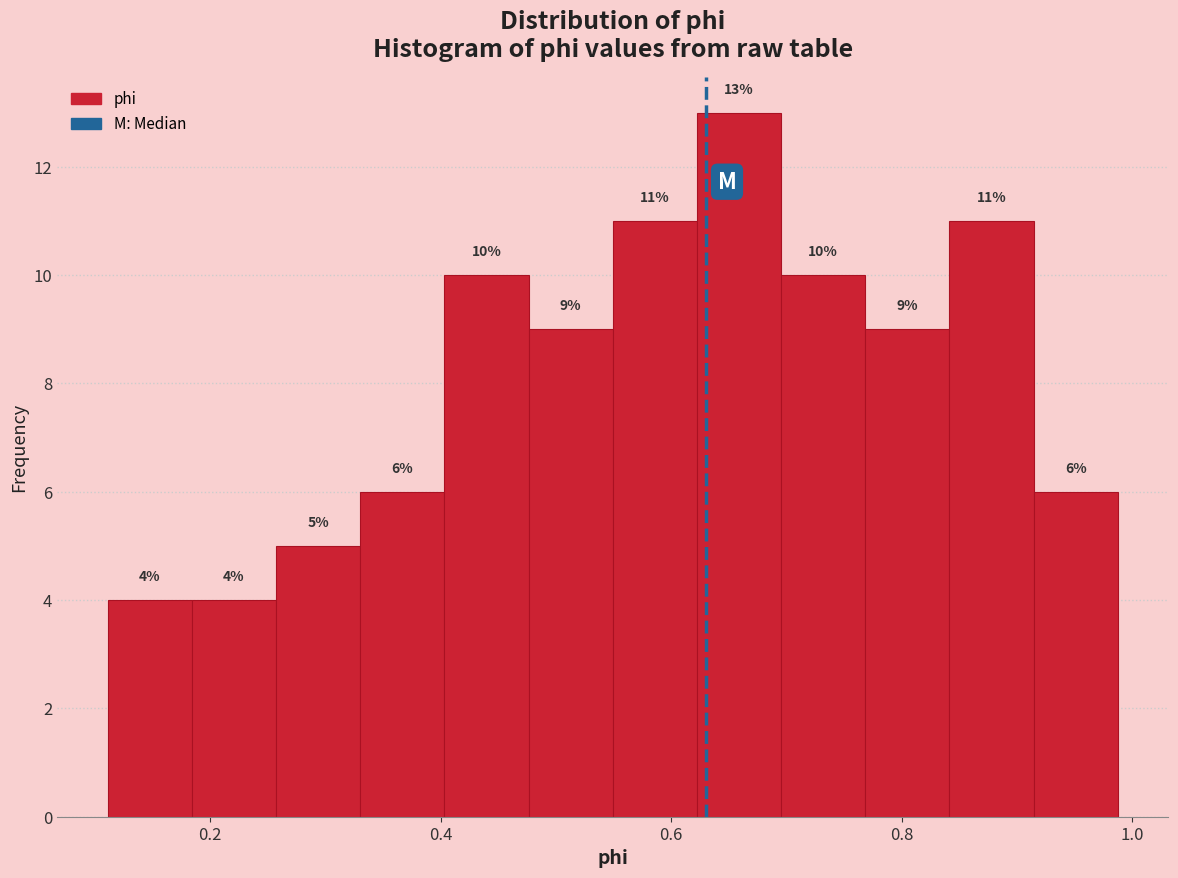

Around what value on the x-axis is the tallest bar? Give the approximate position of its centre, as read against the axis.

0.66